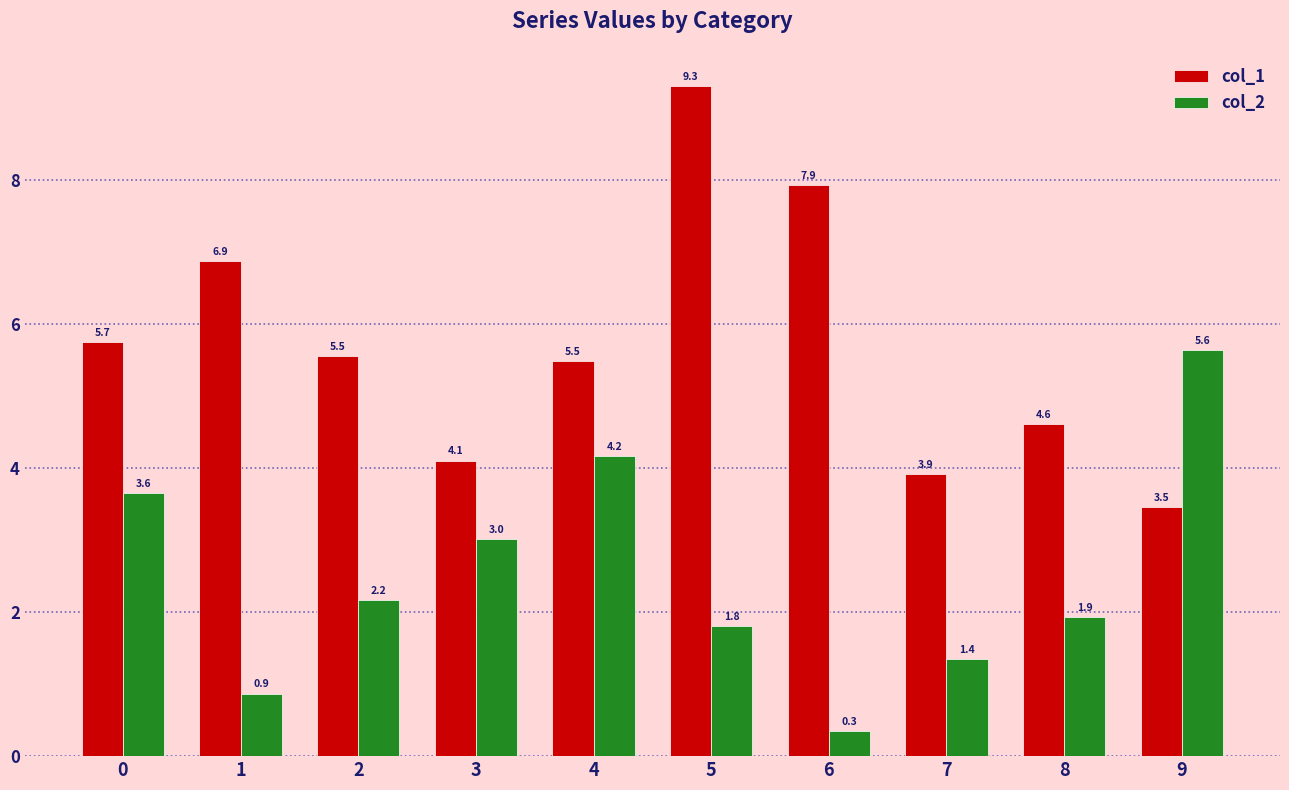

What is the sum of all col_1 values?

56.9